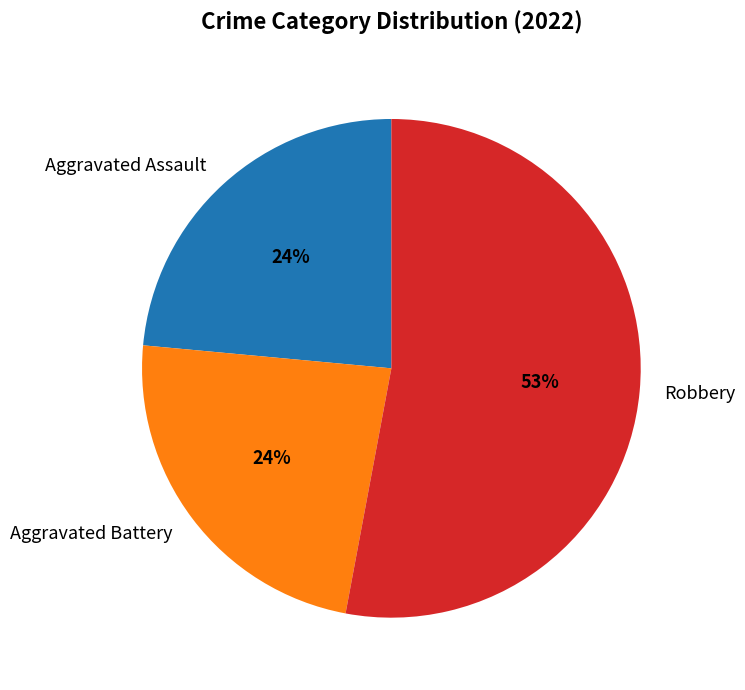

What is the majority slice?

Robbery